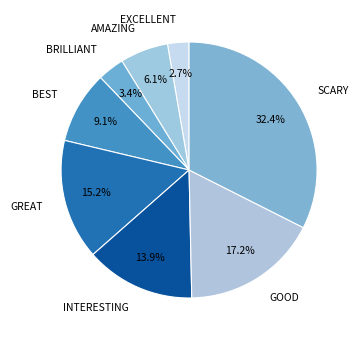

How many slices are in this pie chart?

8